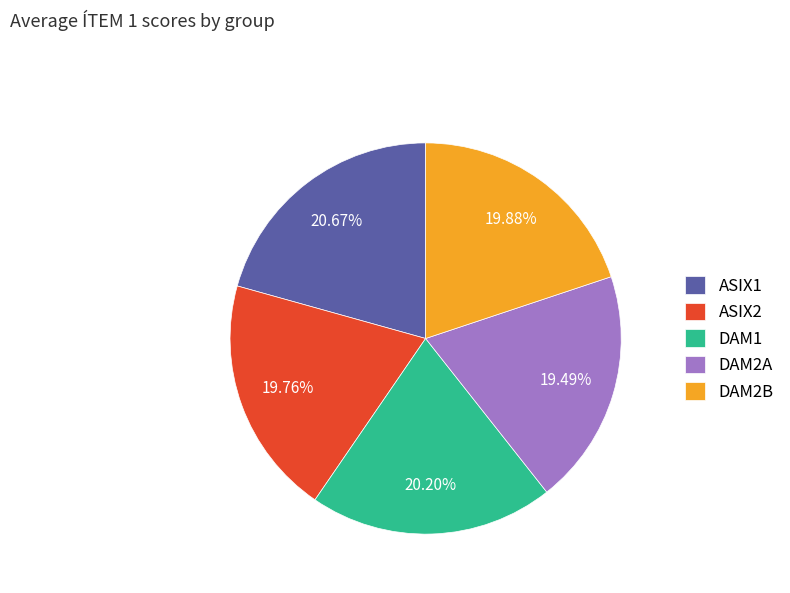

What percentage is the DAM2A slice, to the nearest percent?

20%